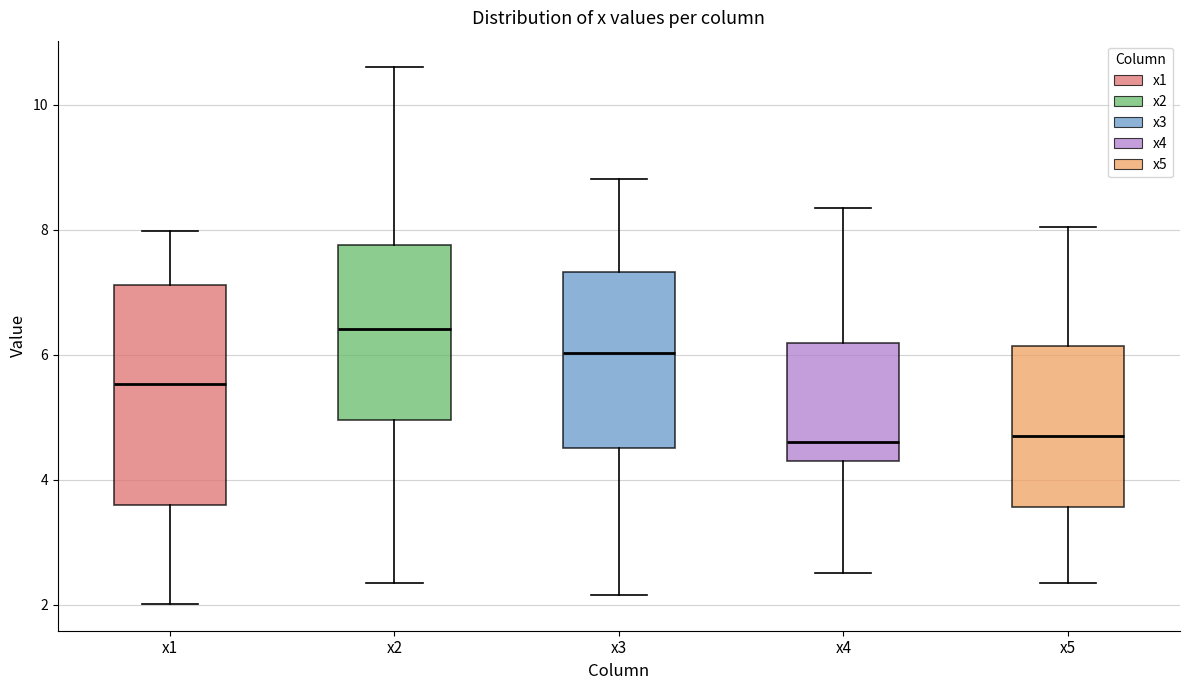

Reading left to right, transcribe this box plot: for each box, give where its median line is, the range the box spans, and where its two whiskers end, as read against the y-axis. The values are not printed on the chart, so give them approximately, as read against the axis.

x1: median 5.6, box 3.6 to 7.2, whiskers 2.0 to 8.0
x2: median 6.4, box 5.0 to 7.8, whiskers 2.4 to 10.6
x3: median 6.0, box 4.6 to 7.4, whiskers 2.2 to 8.8
x4: median 4.6, box 4.2 to 6.2, whiskers 2.6 to 8.4
x5: median 4.8, box 3.6 to 6.2, whiskers 2.4 to 8.0